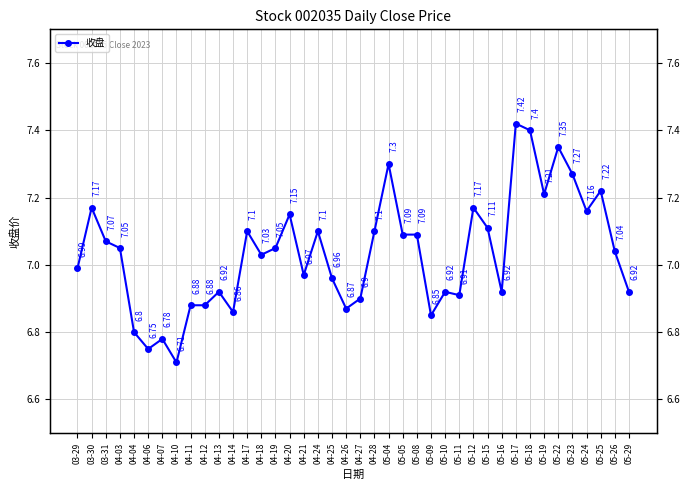

Is it true that the value at 05-26 is 7.0?

True